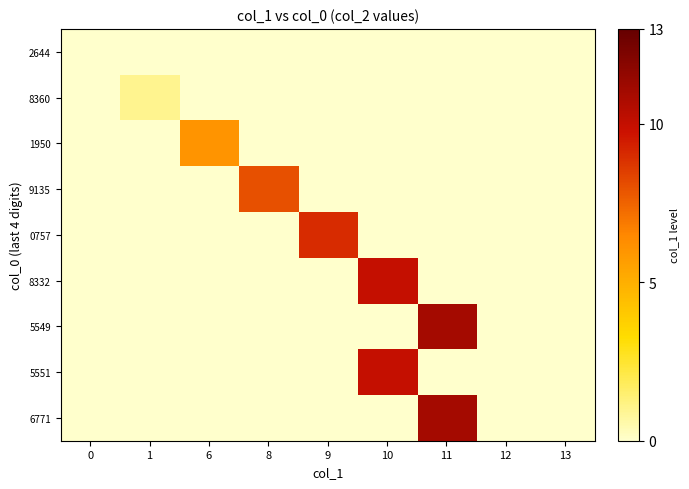

At 1, list the series in order from largest to smallest.

8360, 2644, 1950, 9135, 0757, 8332, 5549, 5551, 6771